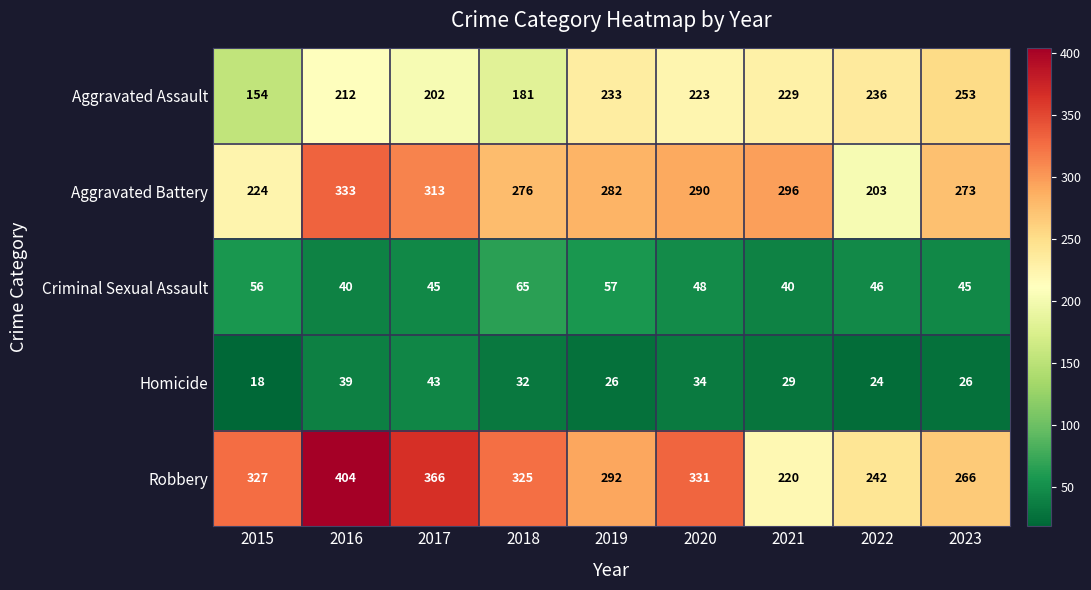

True or false: Criminal Sexual Assault has a value of 56 at 2015.

True